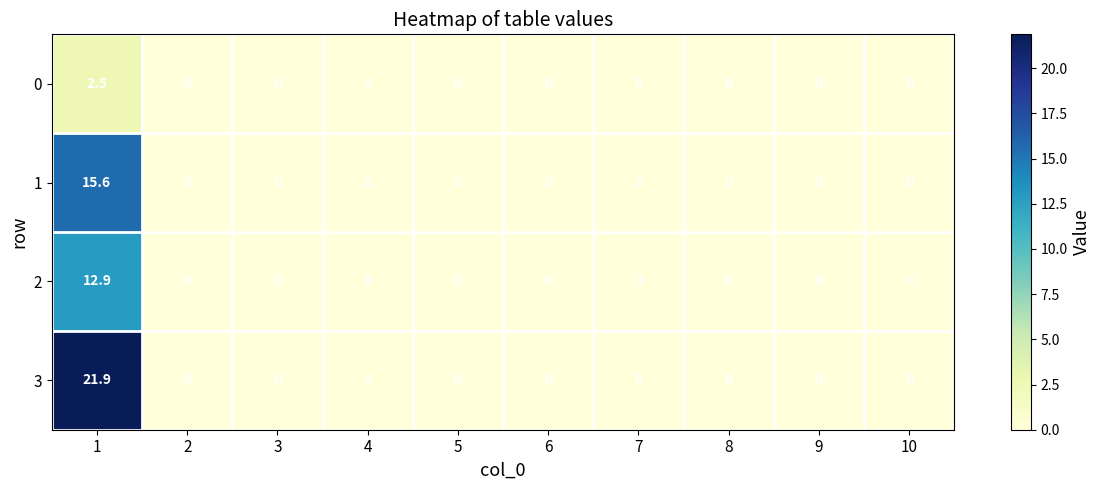

Which series has the largest total across all categories?

3